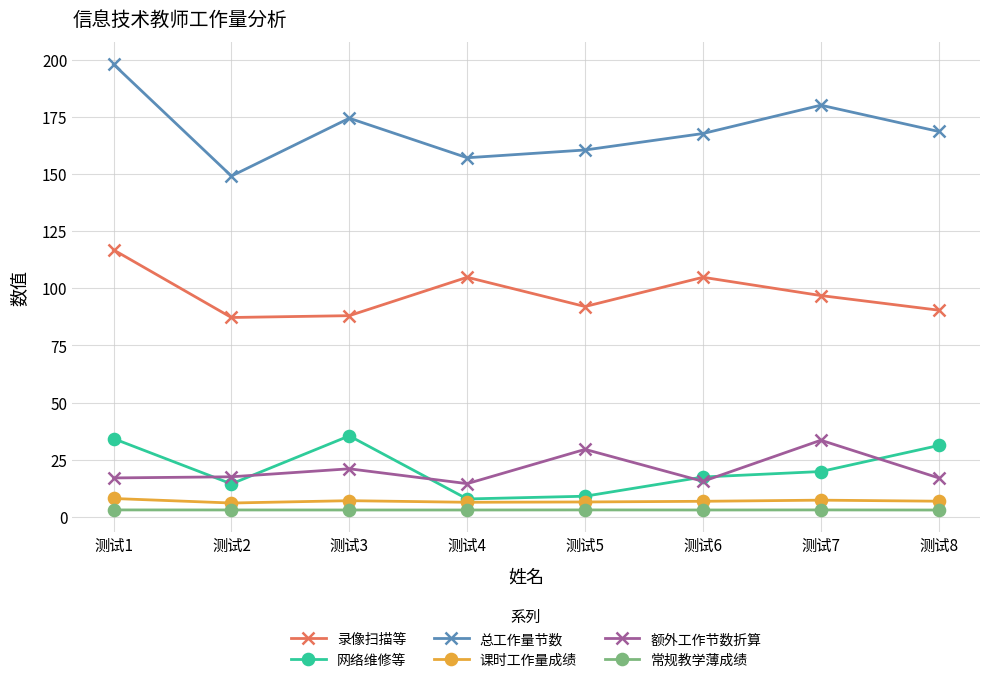

What is the difference between the maximum and minimum values in the 总工作量节数 series?

48.9